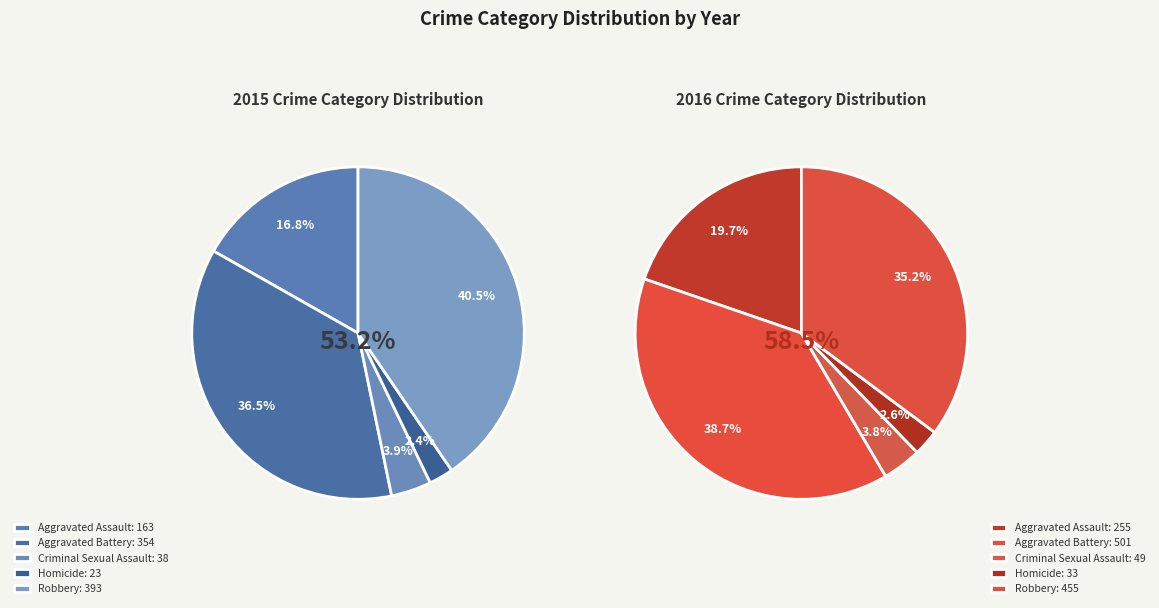

How much of the chart is everything except Aggravated Battery?

63.5%